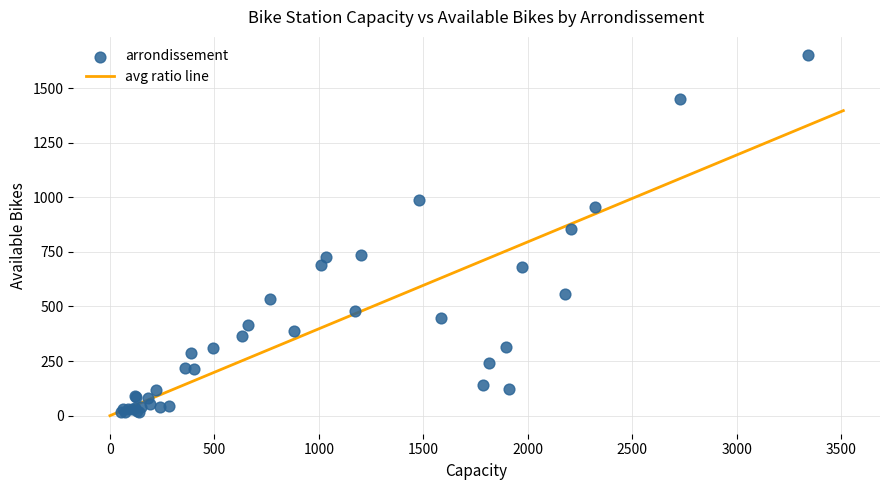

What Y value in the scatter plot is closest to 833?

854